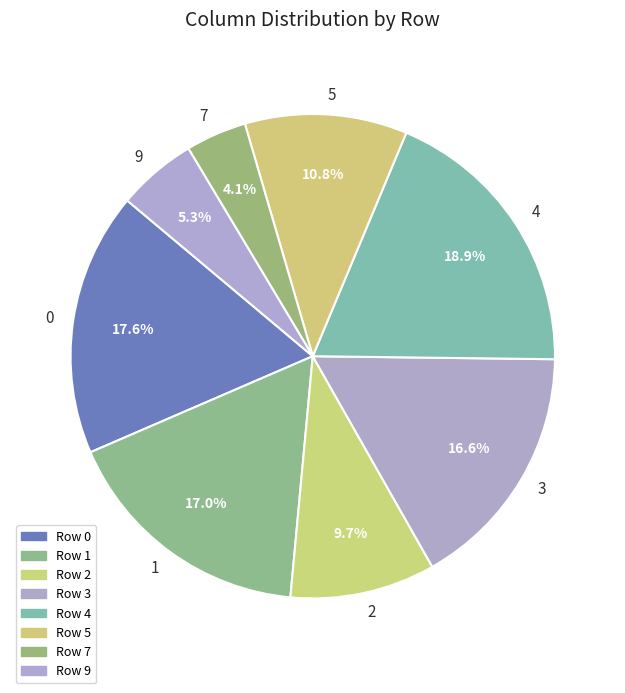

Does any single category account for the majority?

No